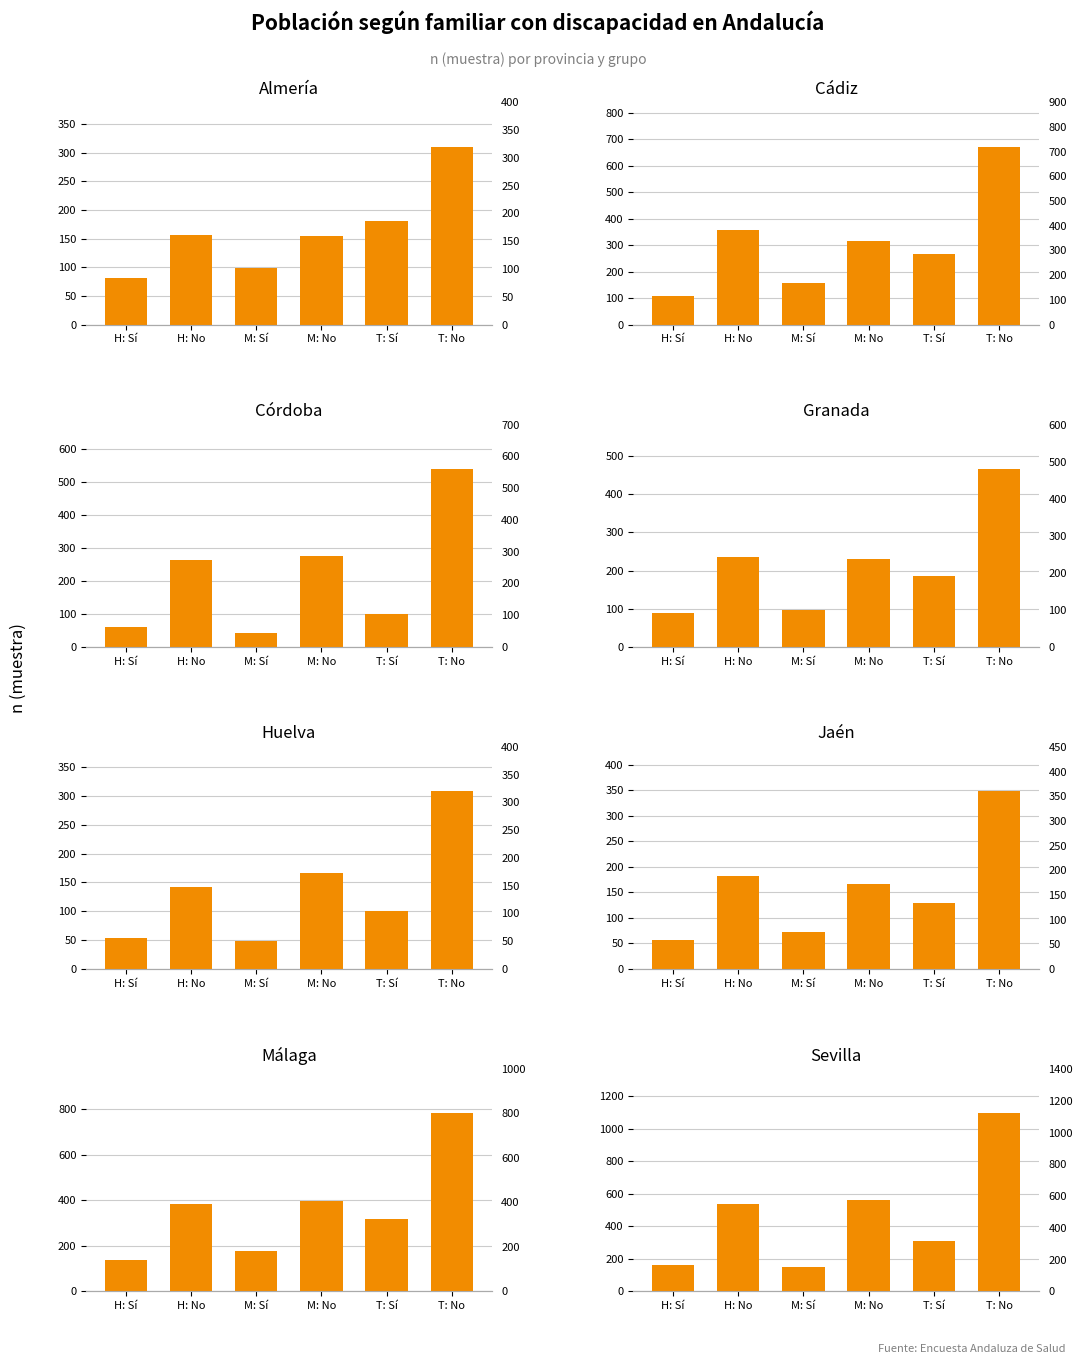

At which label is the value closest to 622?

M: No